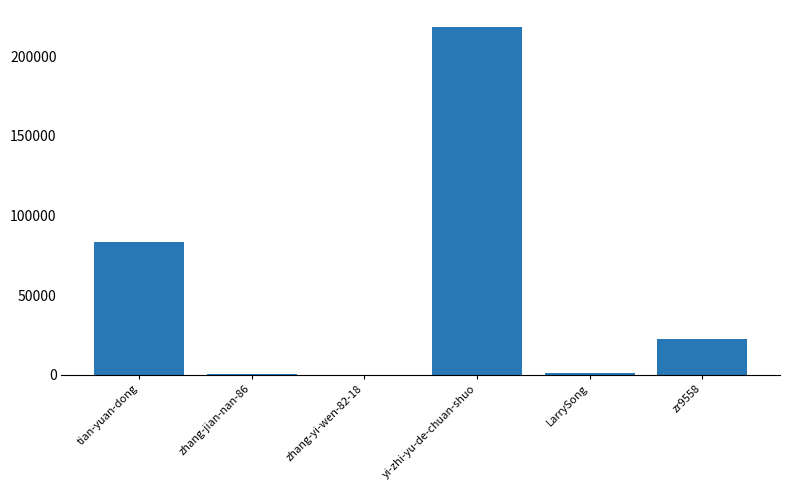

The value at zr9558 is 22043. True or false?

True